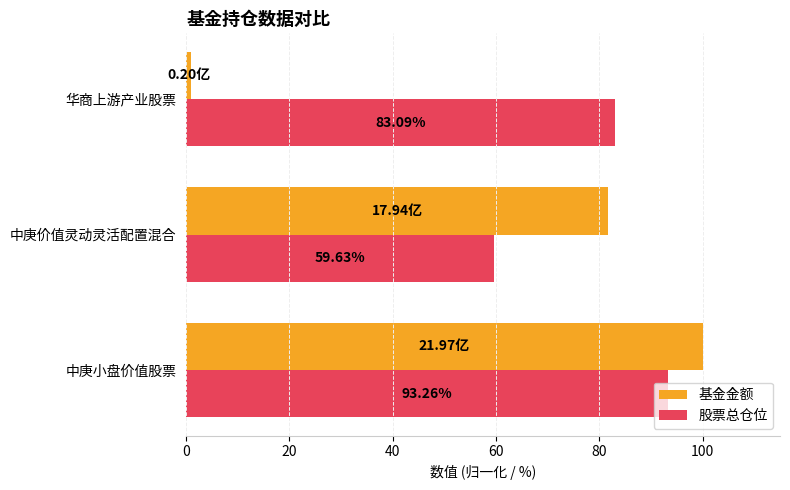

Which series has the largest total across all categories?

股票总仓位